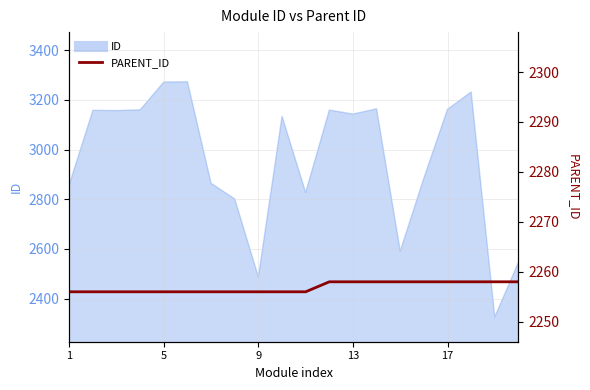

Count the values in the range 2256 to 2258.

20